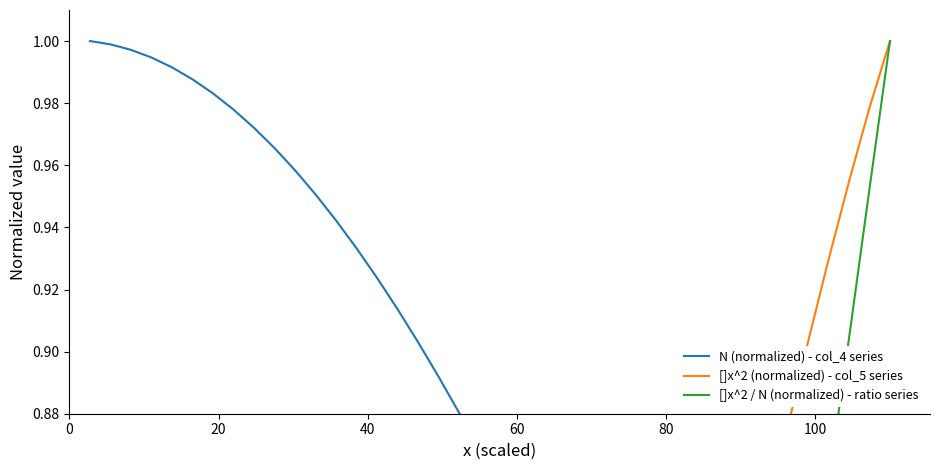

True or false: []x^2 (normalized) - col_5 series has a value of 0.9 at 26.

False